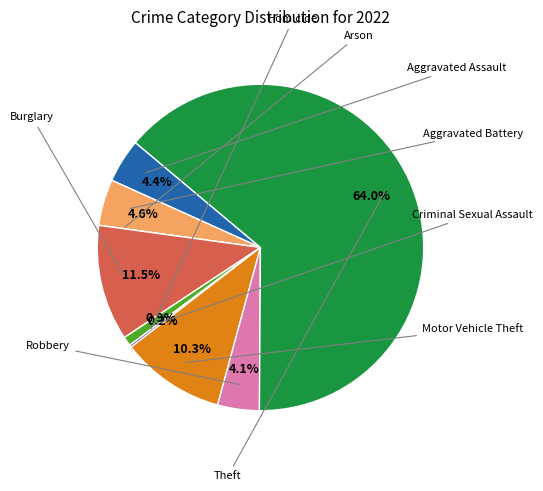

Is there any slice that represents more than half of the pie?

Yes